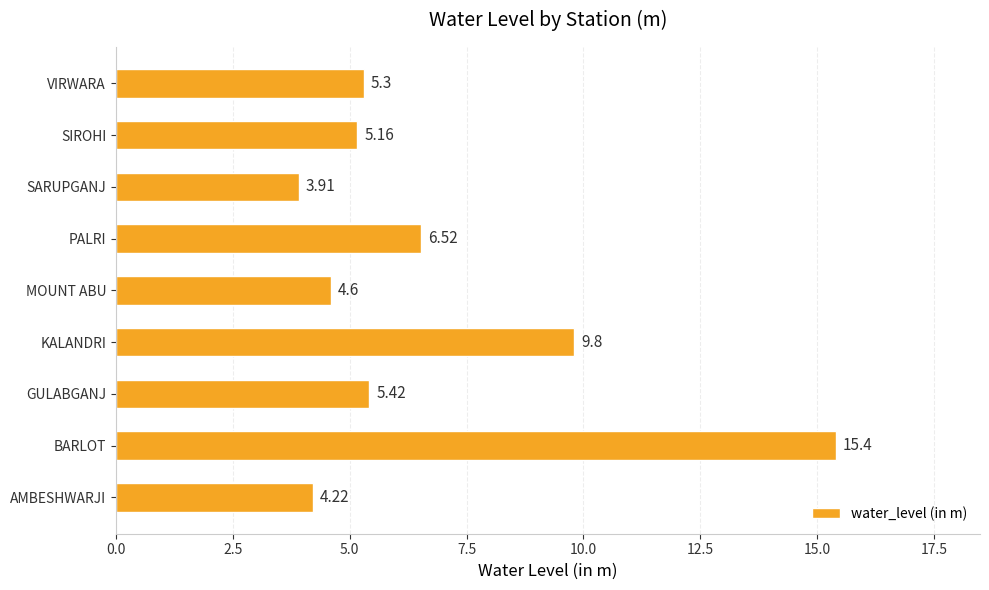

Which category has the highest value across all series?

BARLOT